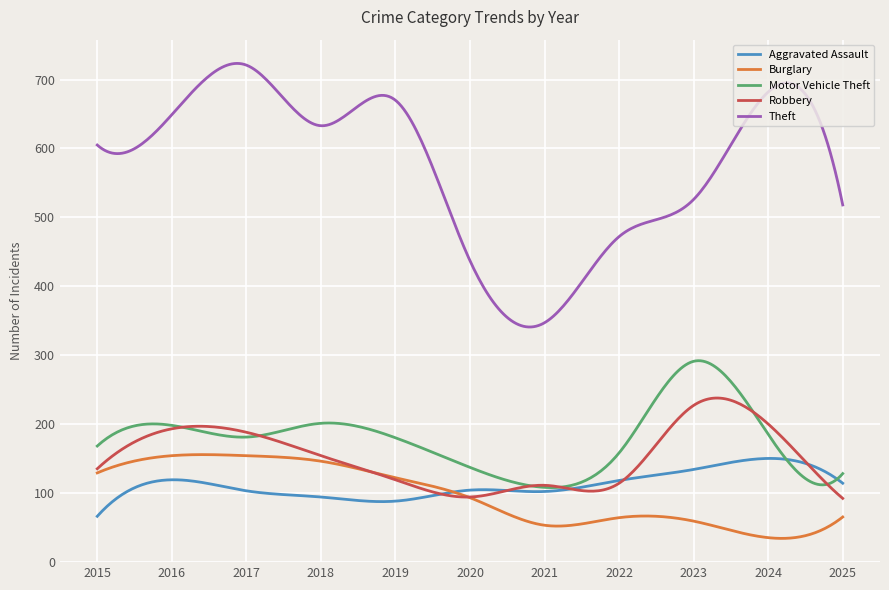

What is the difference between the maximum and minimum values in the Motor Vehicle Theft series?

184.2